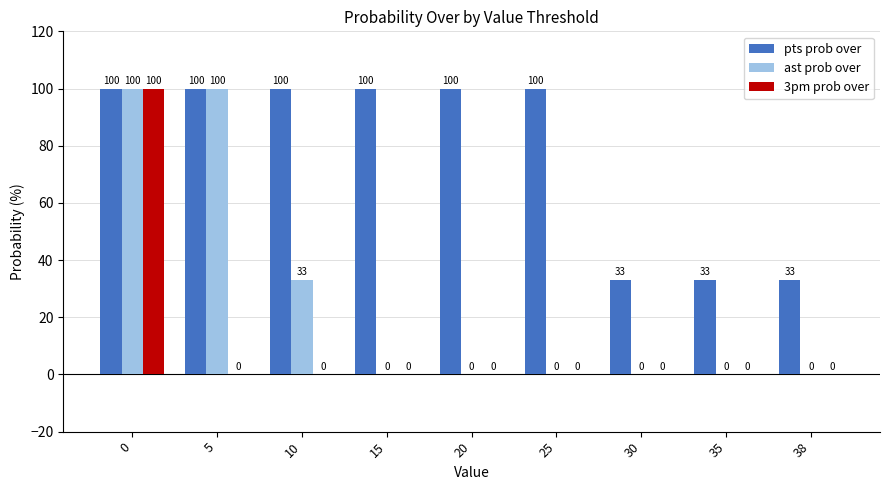

What is the average value of the pts prob over series?

78